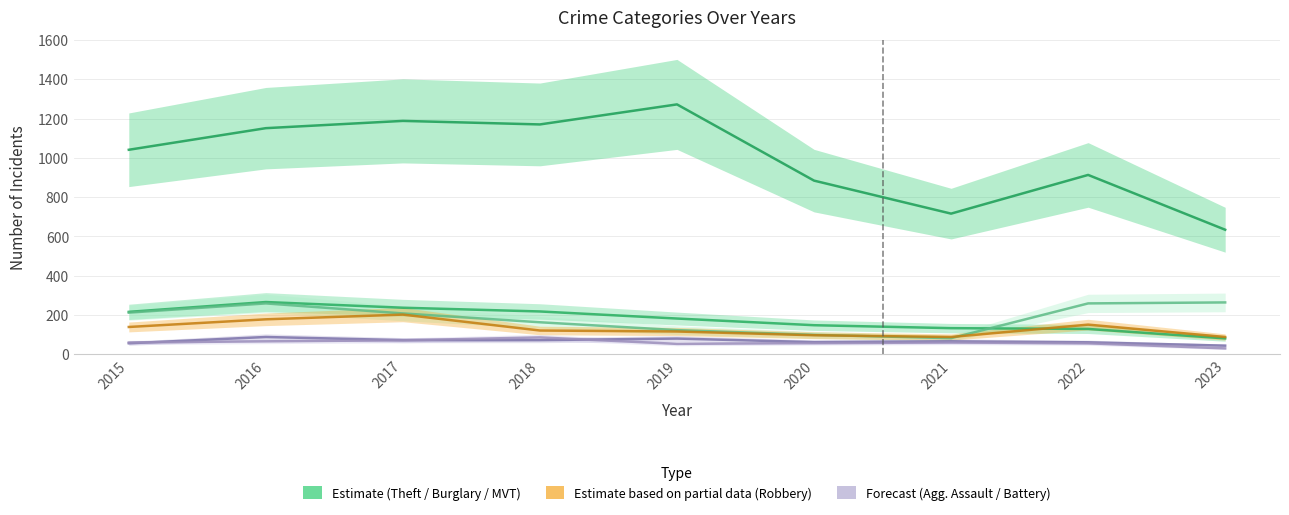

At which label is Theft closest to 953?

2022